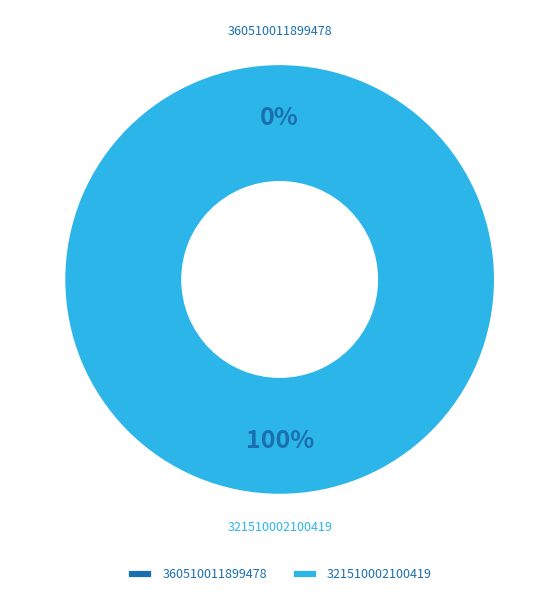

Is it true that 360510011899478 is 0% of the pie?

True